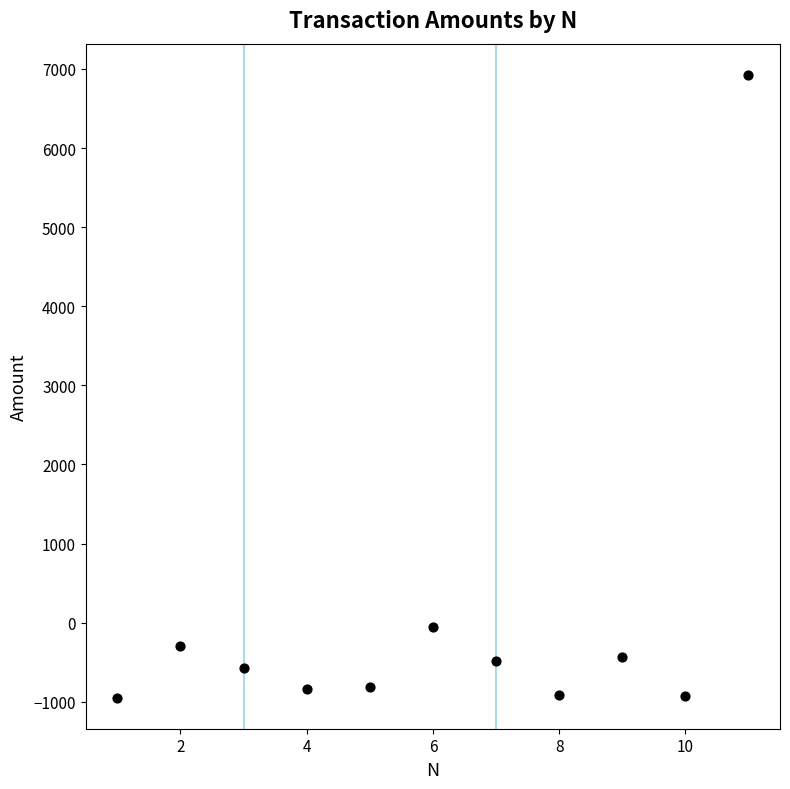

What is the average Y value?

59.4